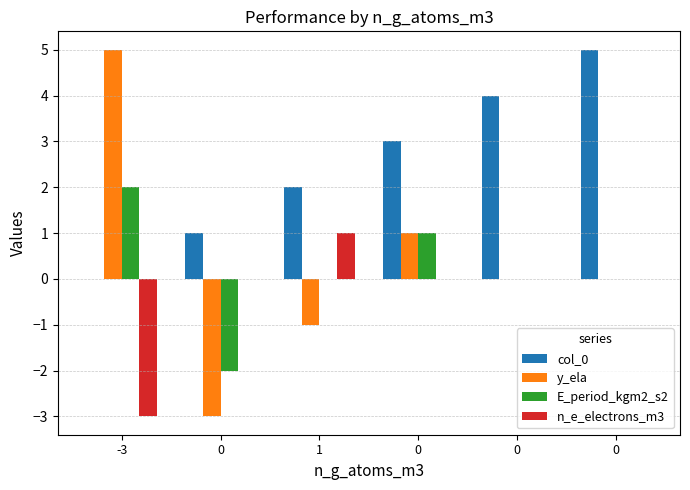

The value of y_ela at 0 is -3. True or false?

False